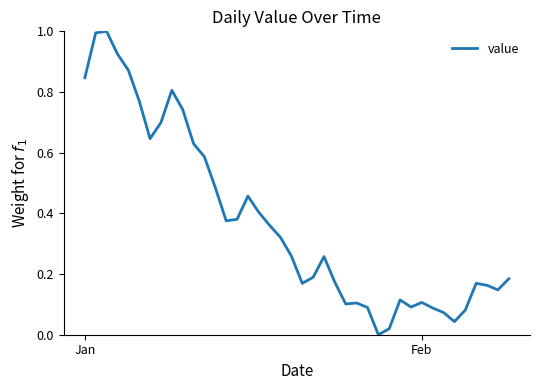

True or false: there are more than 2 points higher than both neighbors.

True